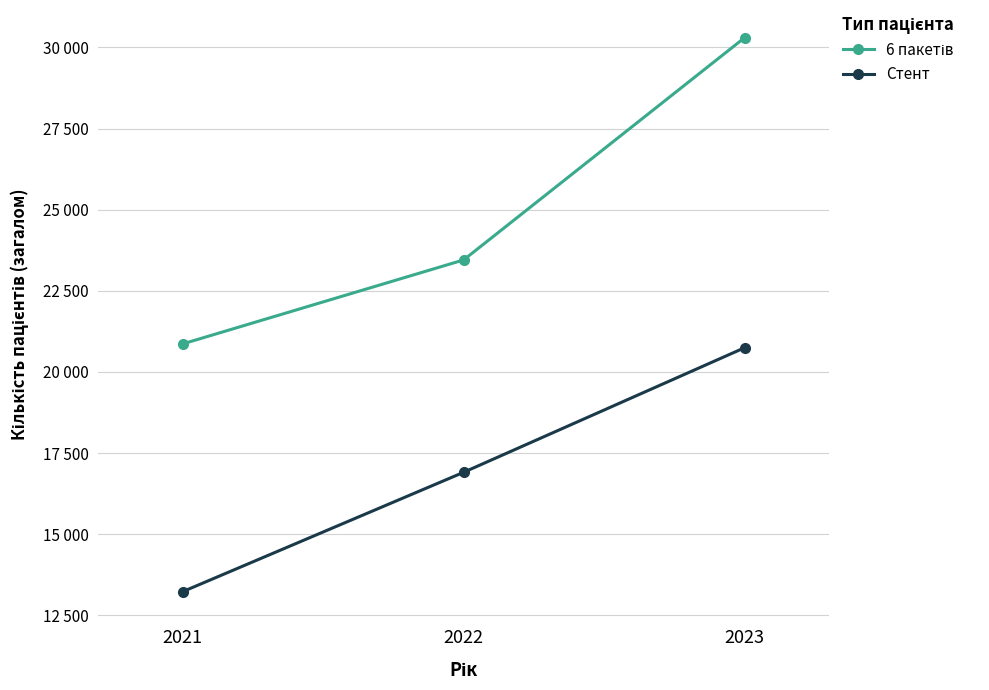

What is the sum of all Стент values?

50884